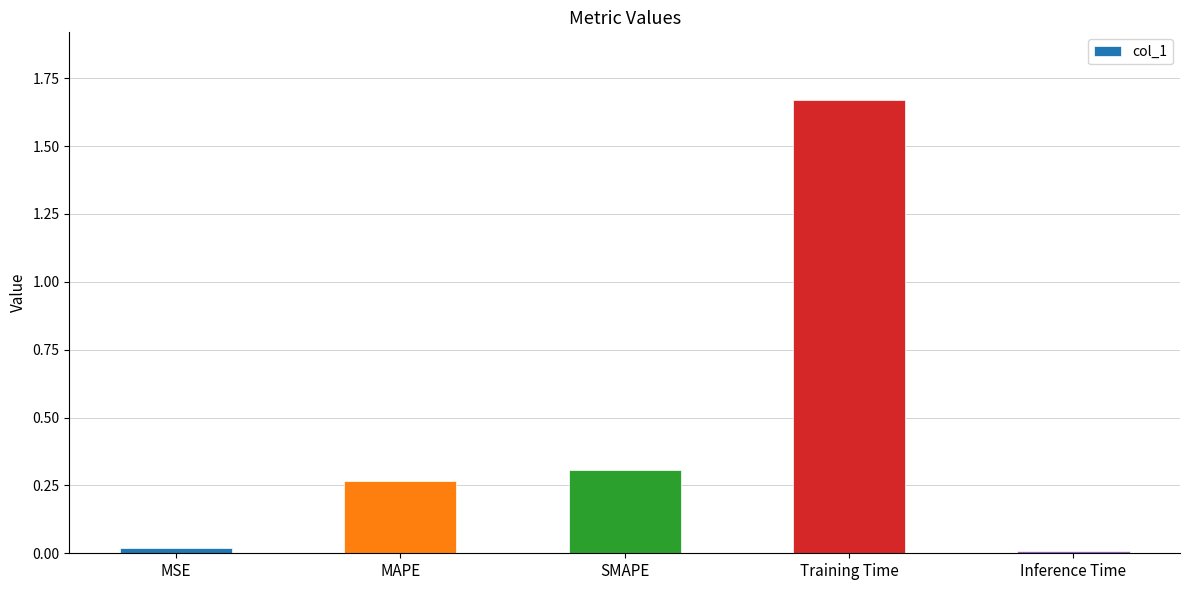

At which category does the chart reach its peak across all series?

Training Time